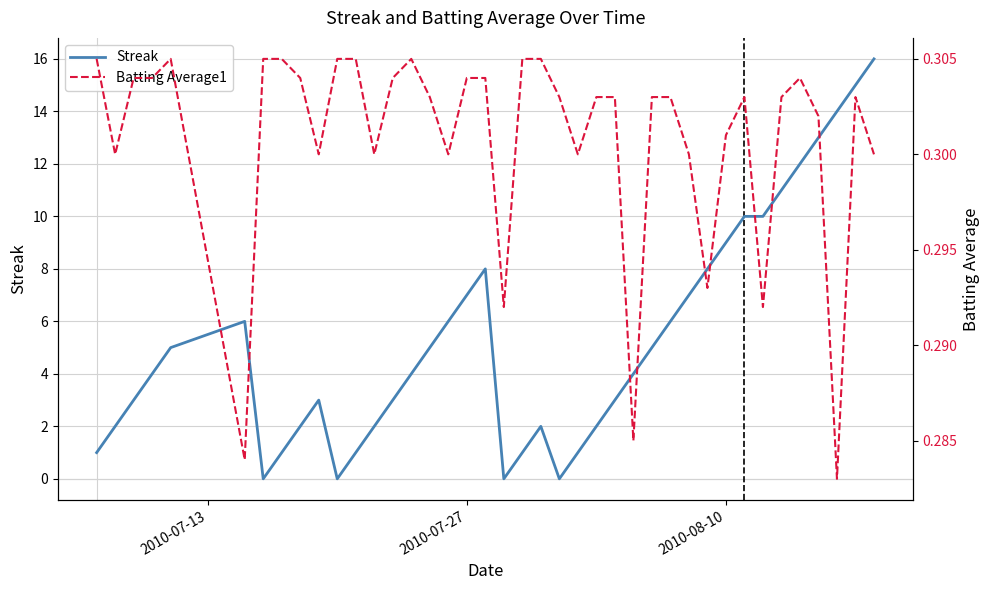

Rank the series by their average value, from highest to lowest.

Streak, Batting Average1